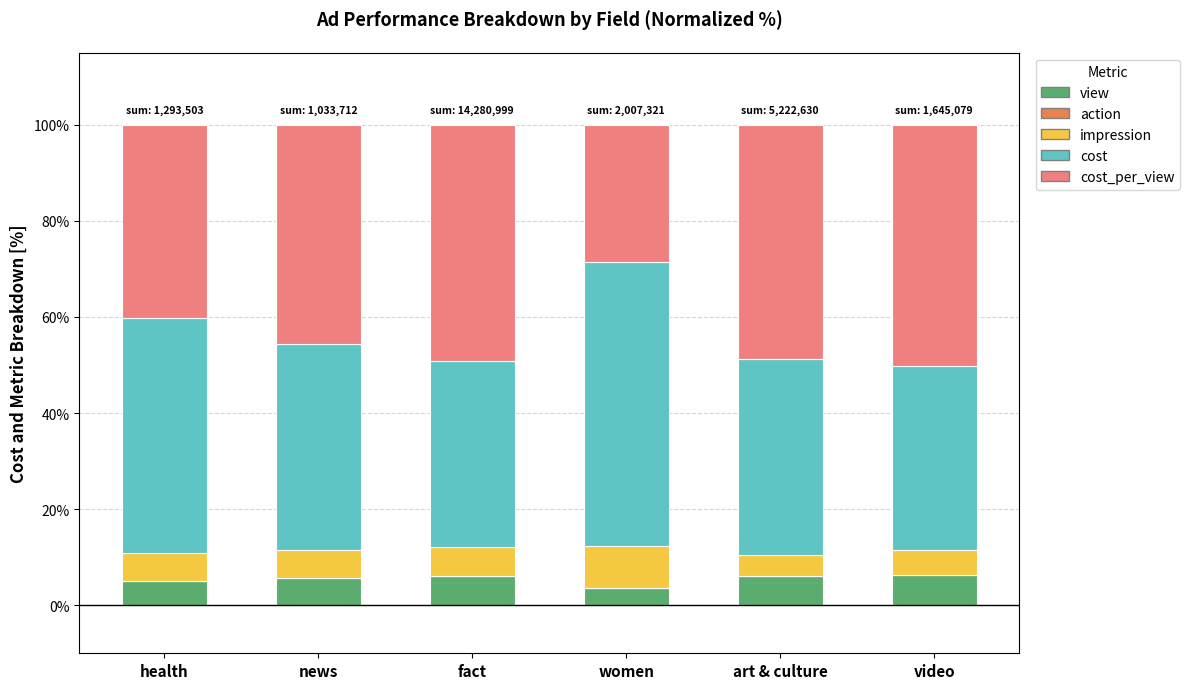

What is the highest value of the view series?

6.3